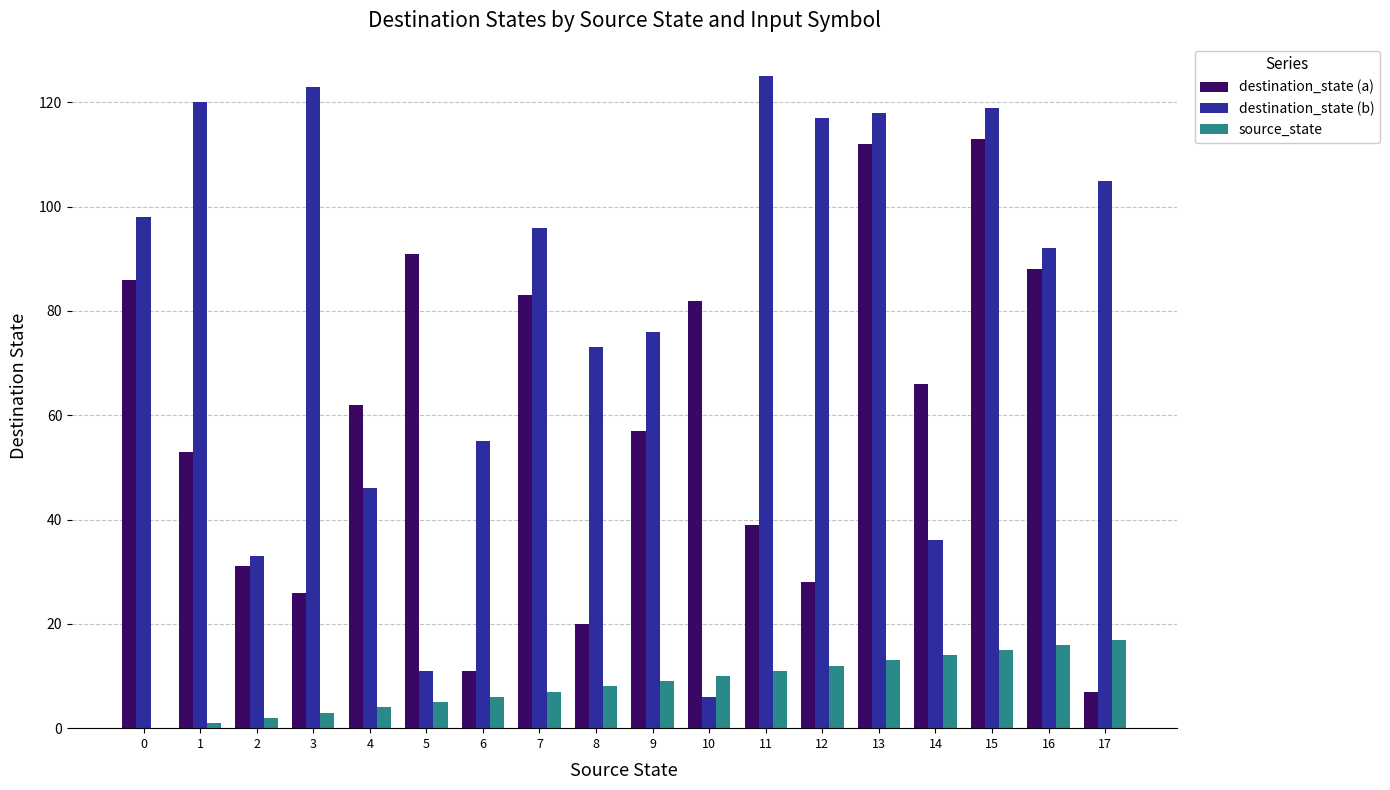

How many categories are shown in the chart?

18